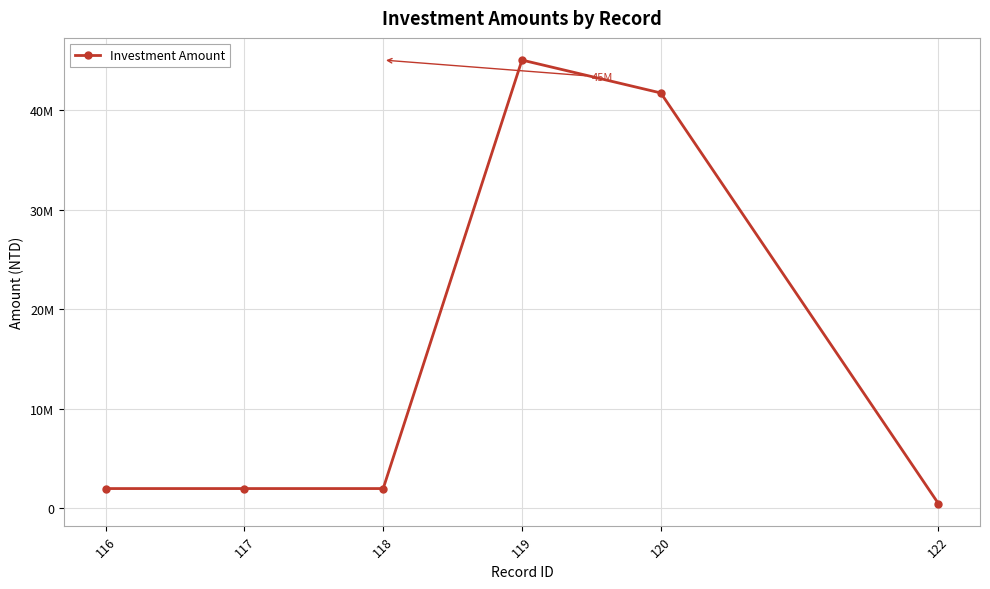

Reading left to right, extract all data points from this chart.

2000000	2000000	2000000	45000000	41700000	500000